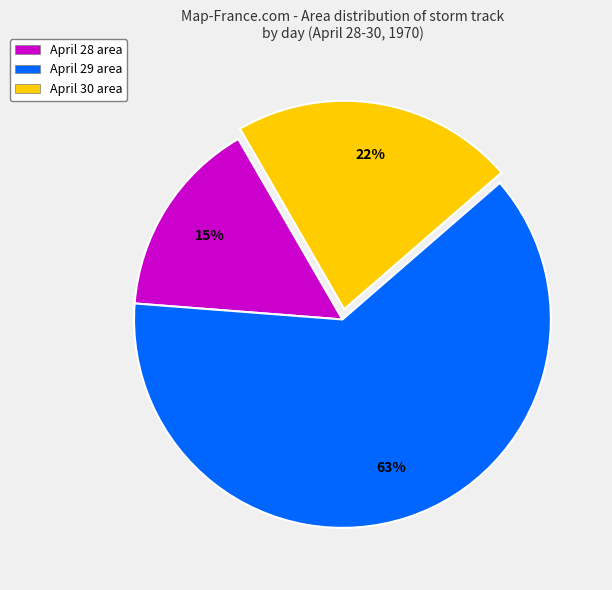

Does any single category account for the majority?

Yes